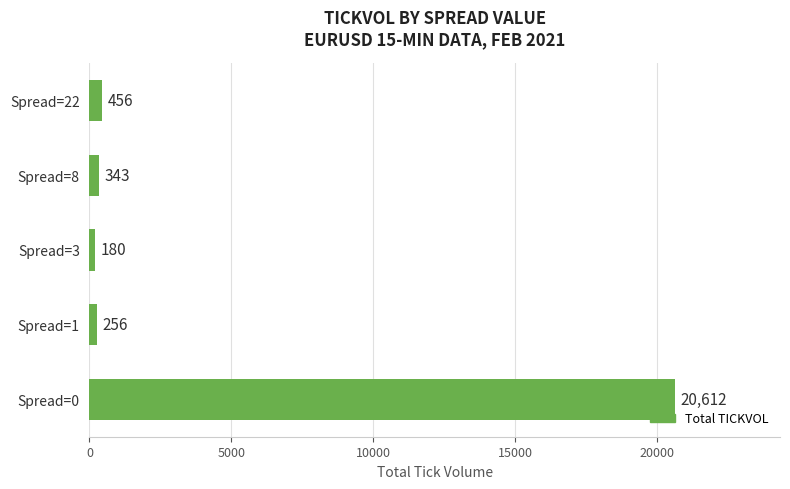

Count the number of categories in the chart.

5